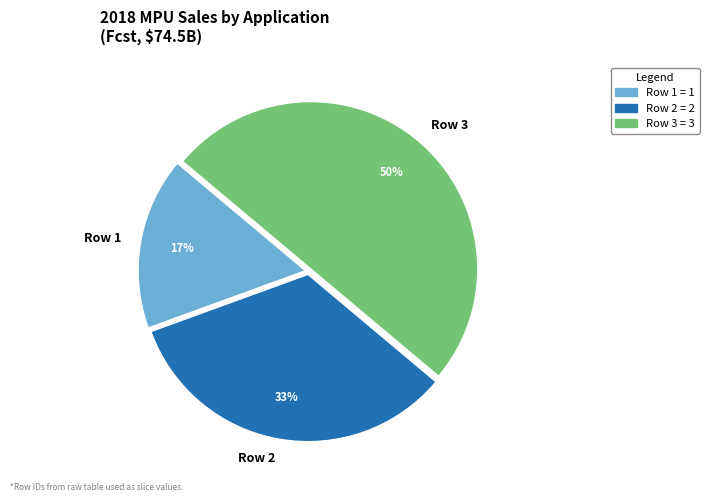

Is the sum of Row 3 and Row 1 greater than half?

Yes